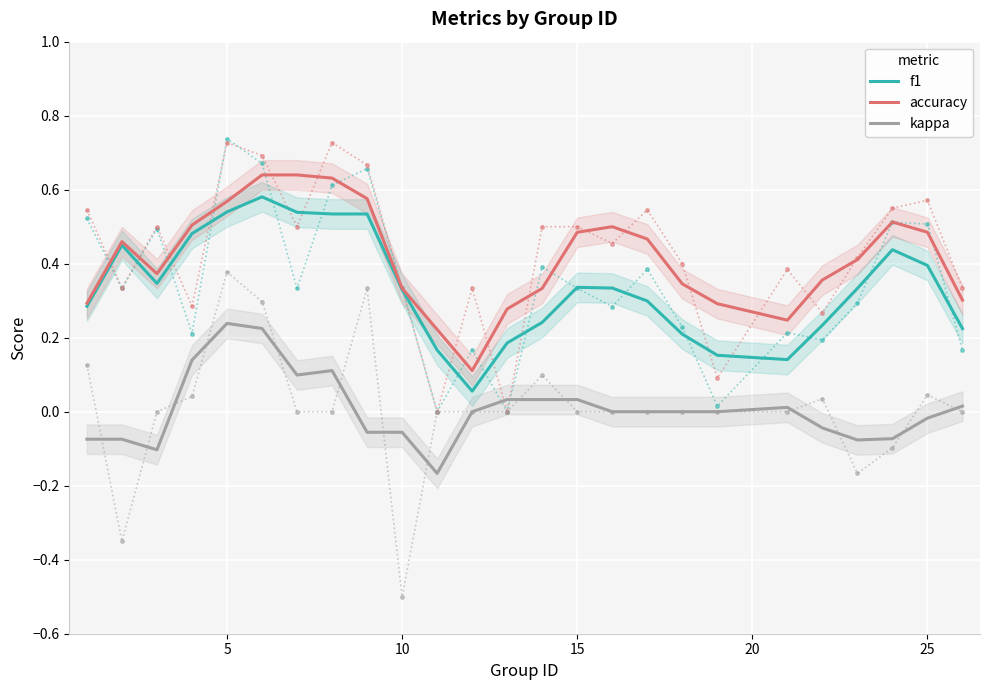

True or false: accuracy and kappa intersect in this chart.

False